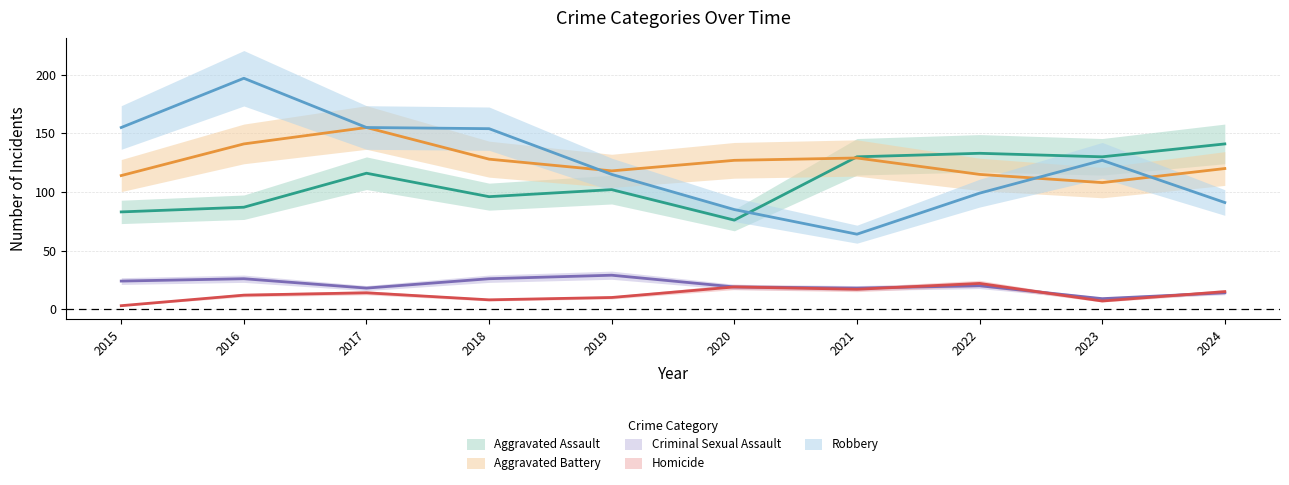

What is the difference between the Robbery values at 2018 and 2023?

27